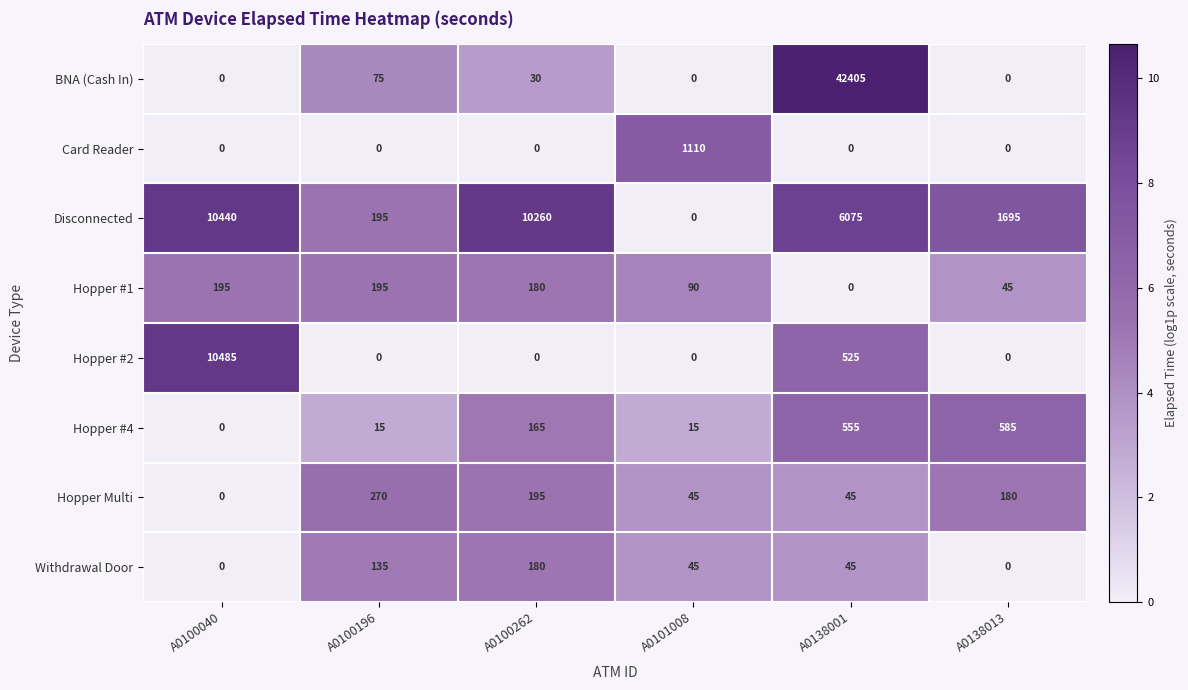

Between A0100040 and A0101008, which series saw the biggest shift?

Hopper #2